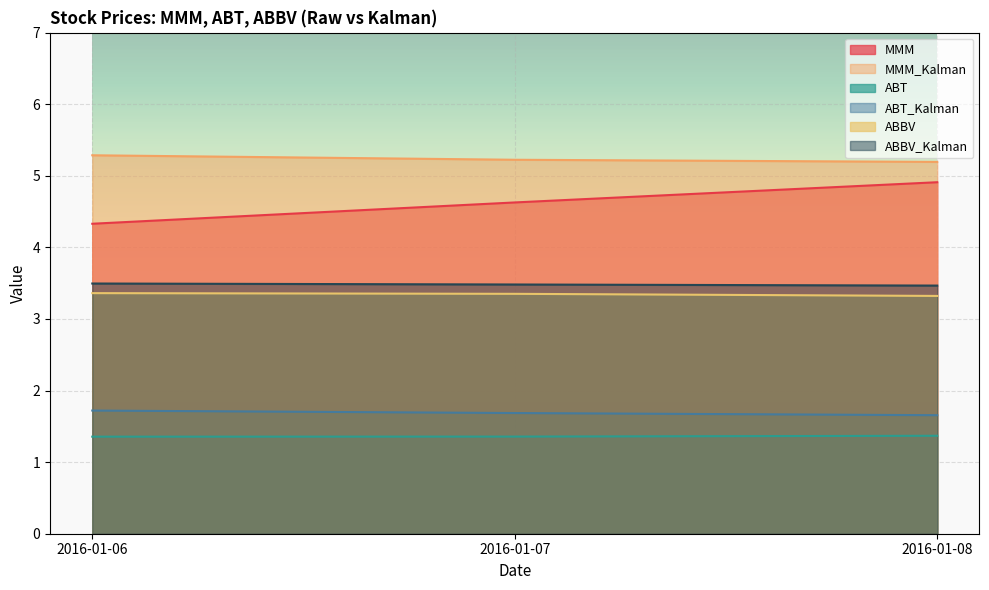

Reading right to left, what are all the values shown in this chart?

MMM: 4.9	4.6	4.3
MMM_Kalman: 5.2	5.2	5.3
ABT: 1.4	1.4	1.4
ABT_Kalman: 1.7	1.7	1.7
ABBV: 3.3	3.4	3.4
ABBV_Kalman: 3.5	3.5	3.5